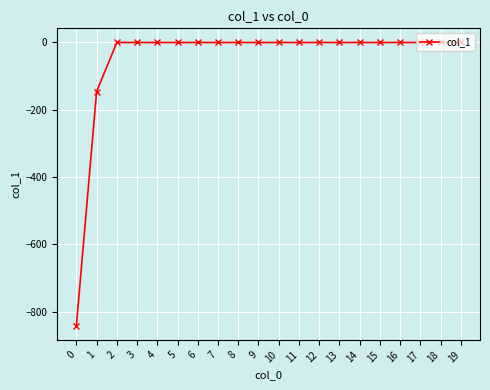

The value at 9 is 0.0. True or false?

True